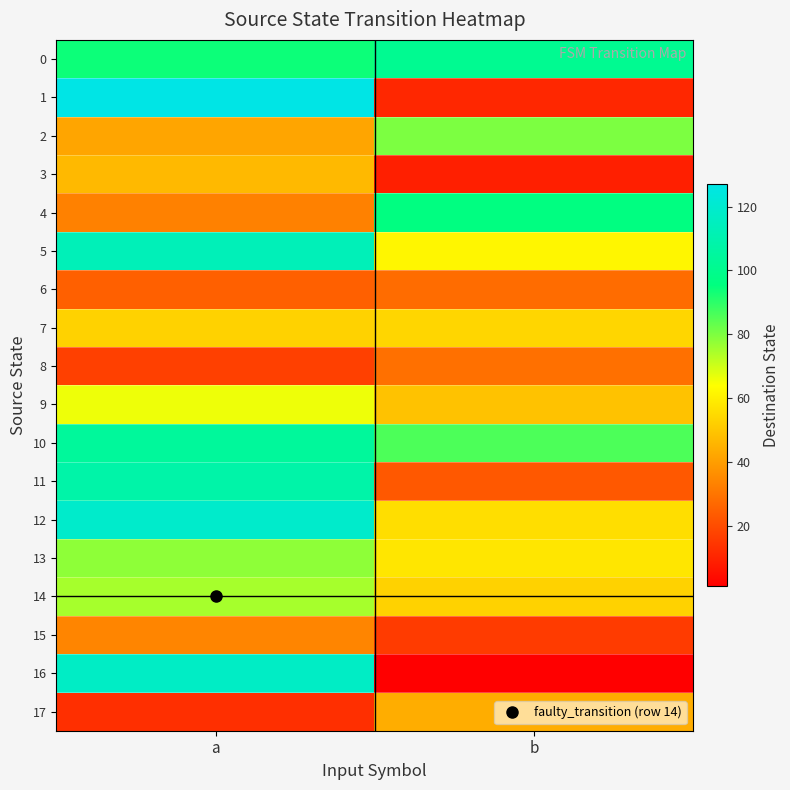

At a, list the series in order from largest to smallest.

1, 12, 16, 5, 11, 10, 0, 13, 14, 9, 7, 3, 2, 15, 4, 6, 8, 17